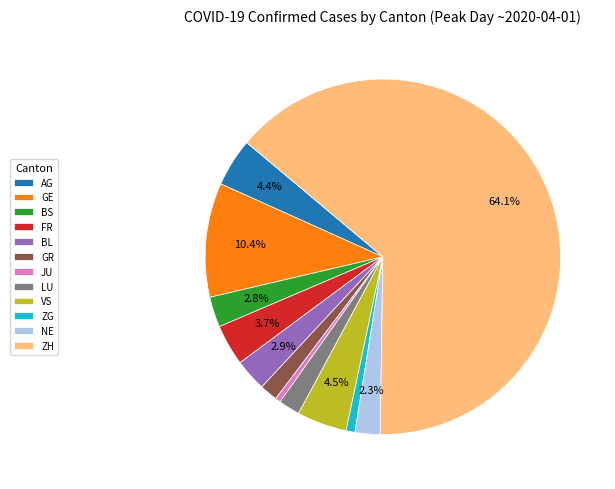

Which category has the biggest portion of the pie?

ZH